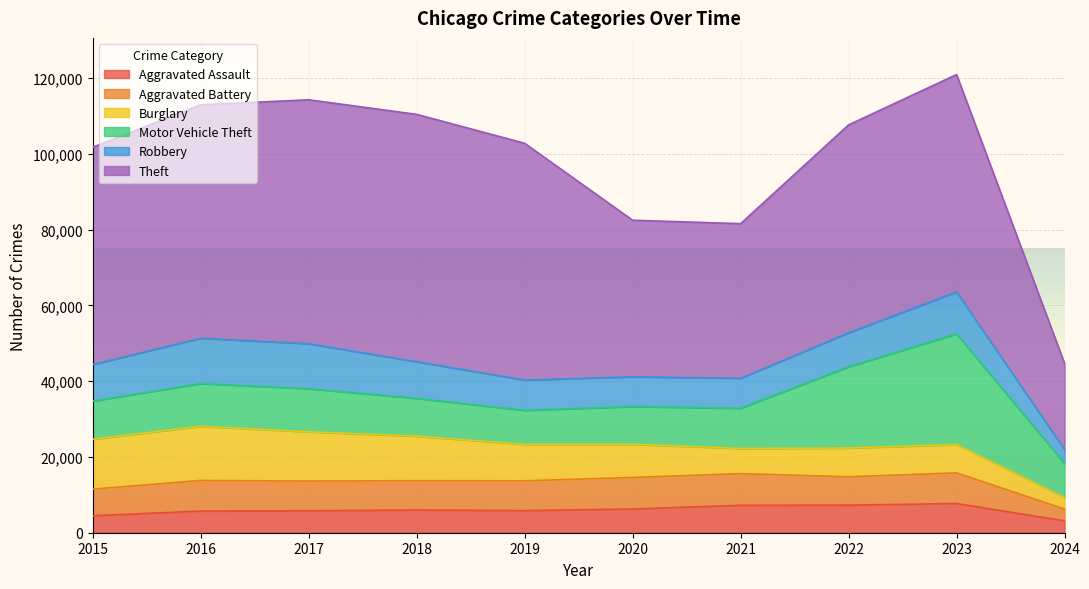

True or false: Theft and Aggravated Assault intersect in this chart.

False